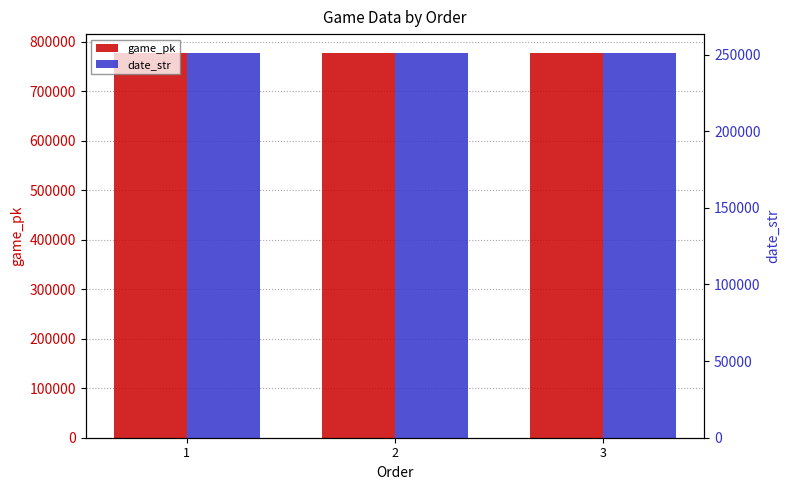

Reading left to right, what are all the values shown in this chart?

game_pk: 1=776558	2=776566	3=776585
date_str: 1=250828	2=250827	3=250826